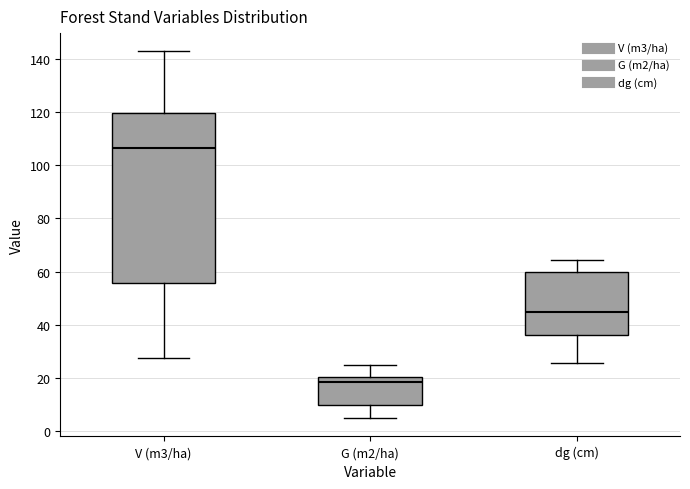

Which box is the tallest, from its lower edge to its upper edge?

V (m3/ha)